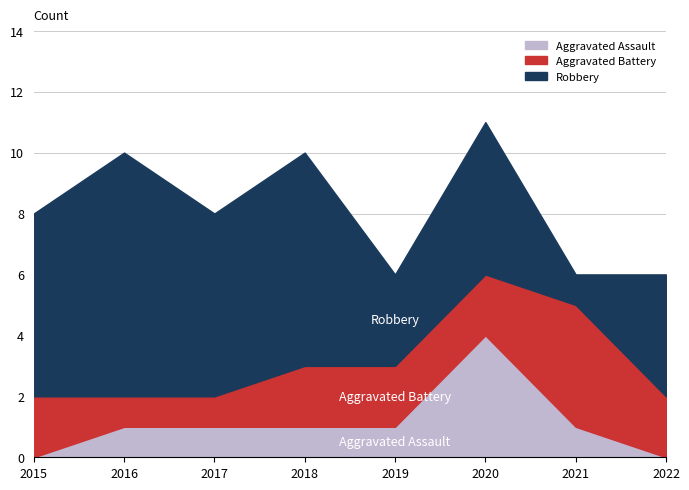

At how many categories does at least one series exceed 3?

7